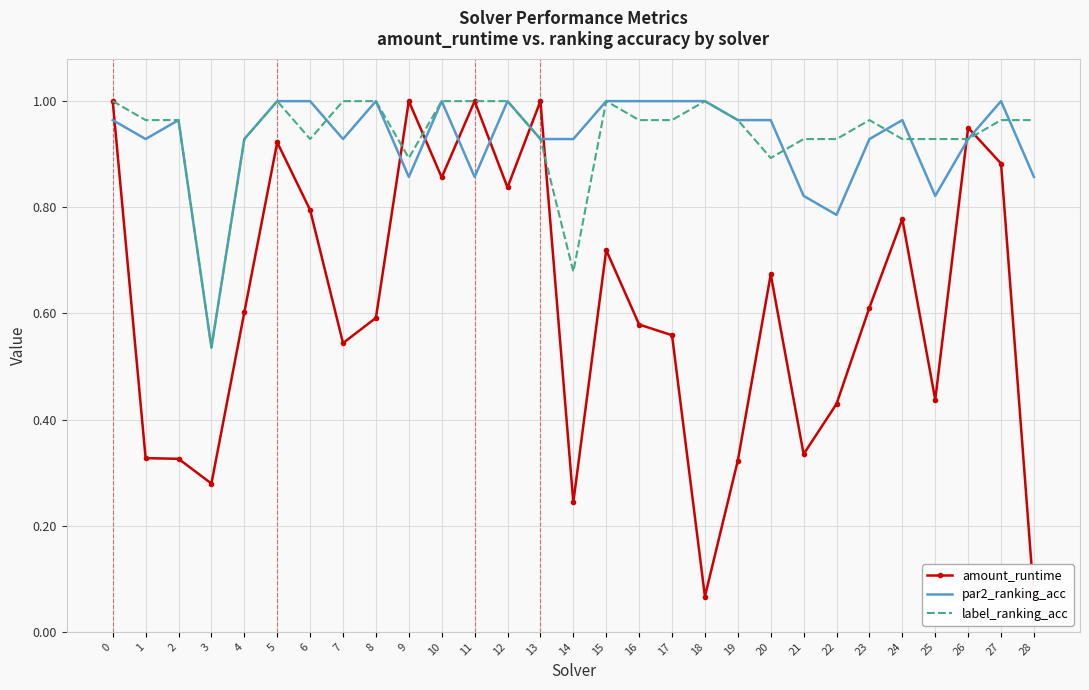

What value does the par2_ranking_acc series have at 21?

0.8